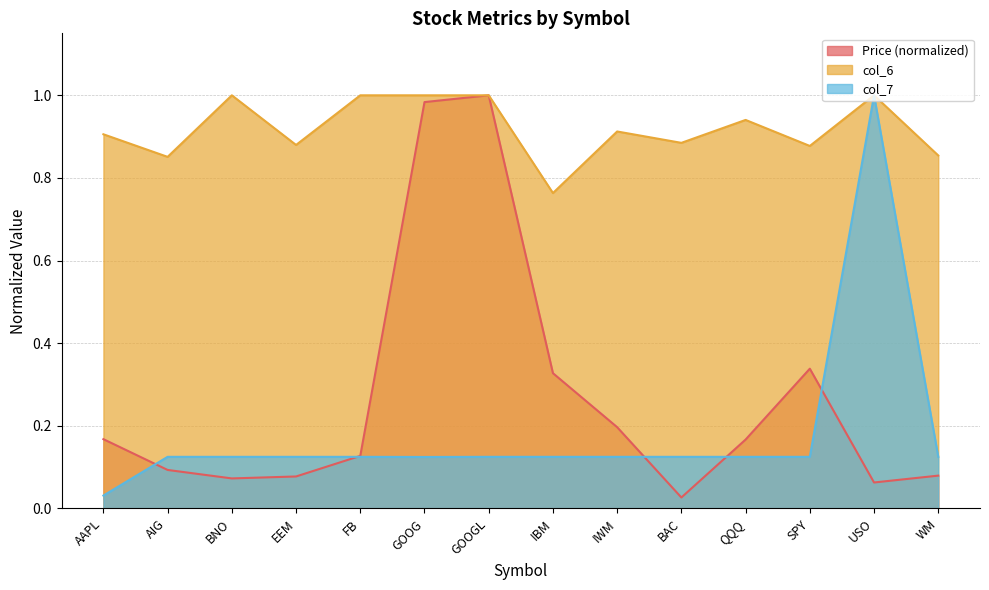

What is the average value of the col_6 series?

0.9